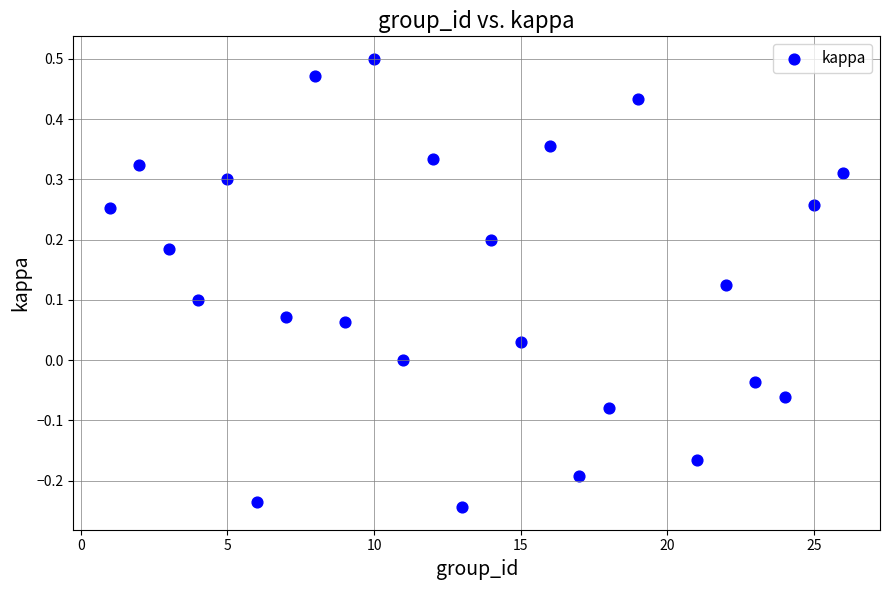

What is the range of Y values (max minus min)?

0.7